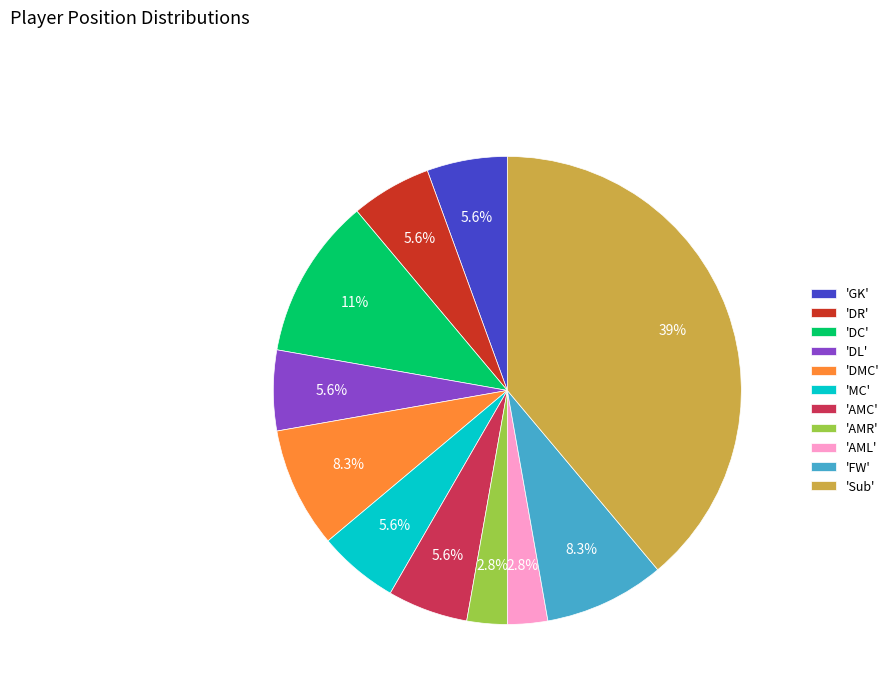

To the nearest percent, what is the difference between the largest and smallest slice percentages?

36%